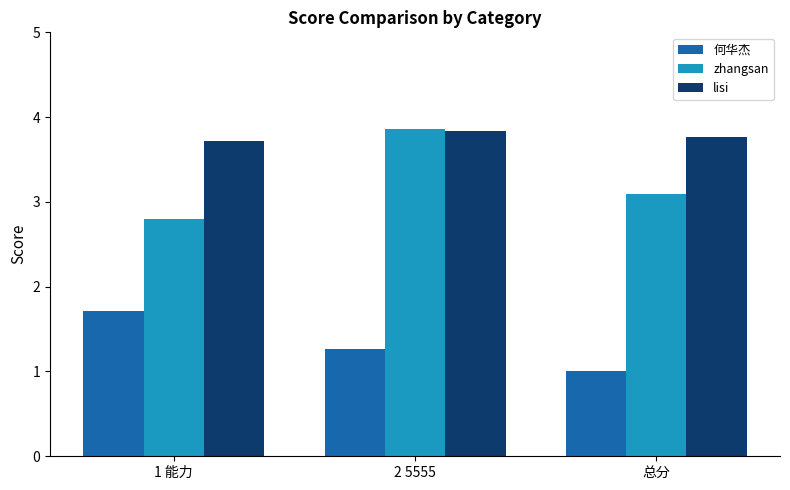

What is the difference between the maximum and minimum values in the 何华杰 series?

0.7